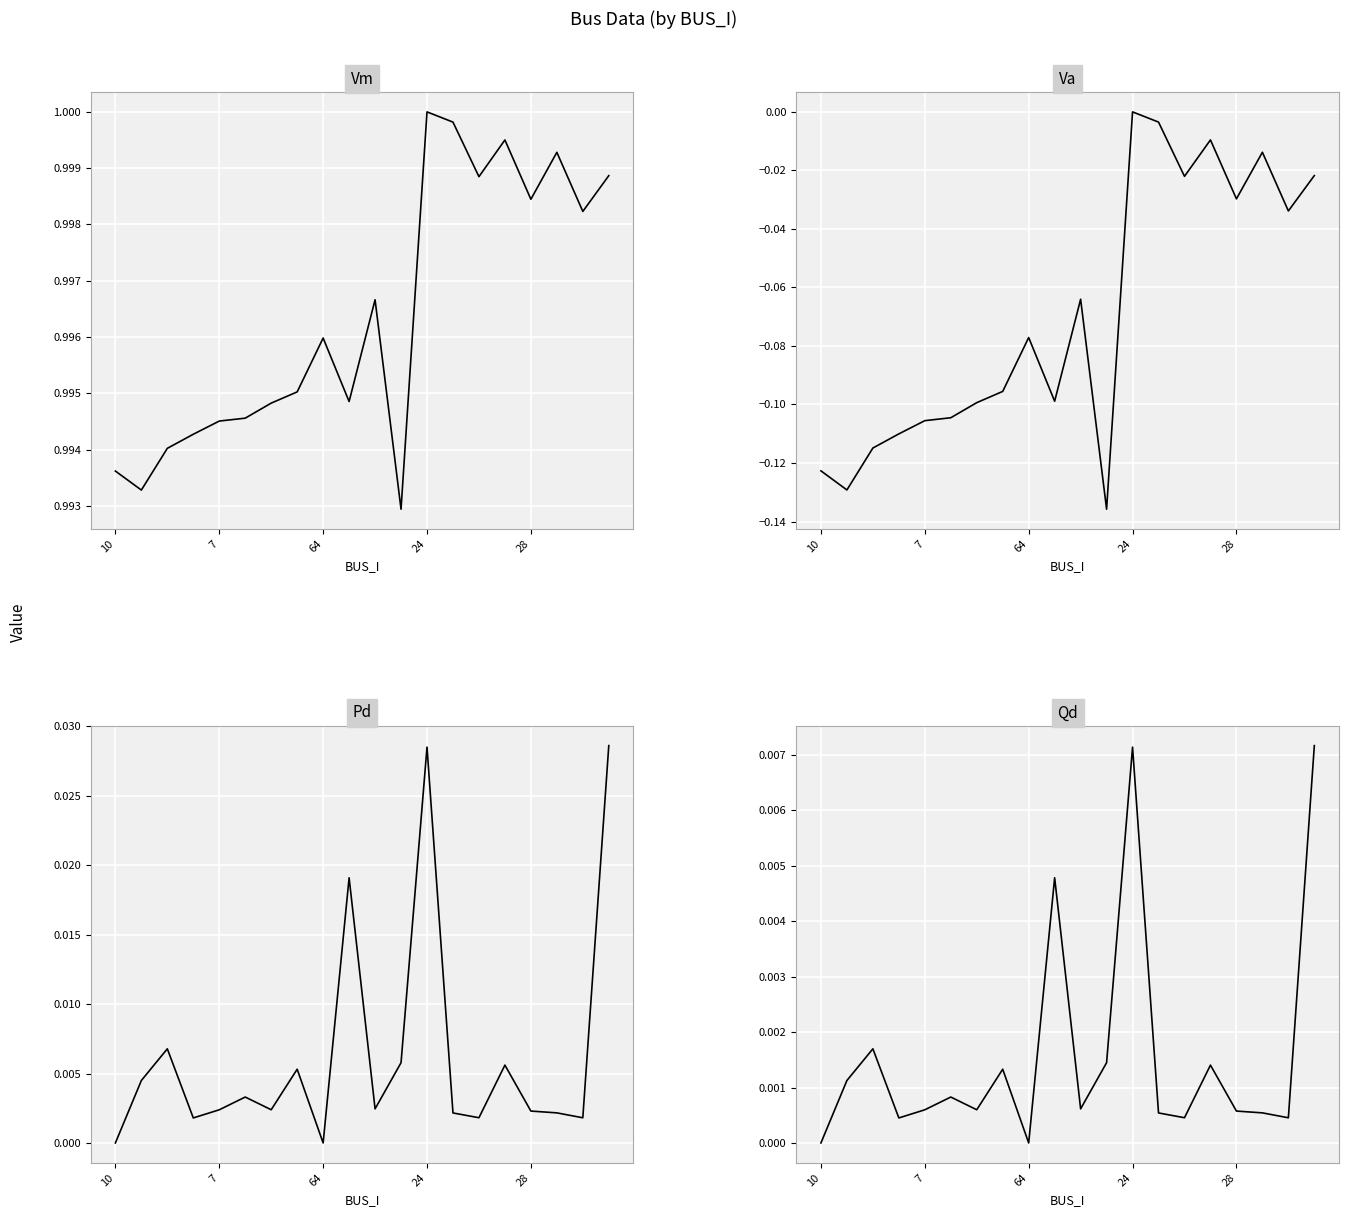

Rank the series at 7 from lowest to highest value.

Va, Qd, Pd, Vm